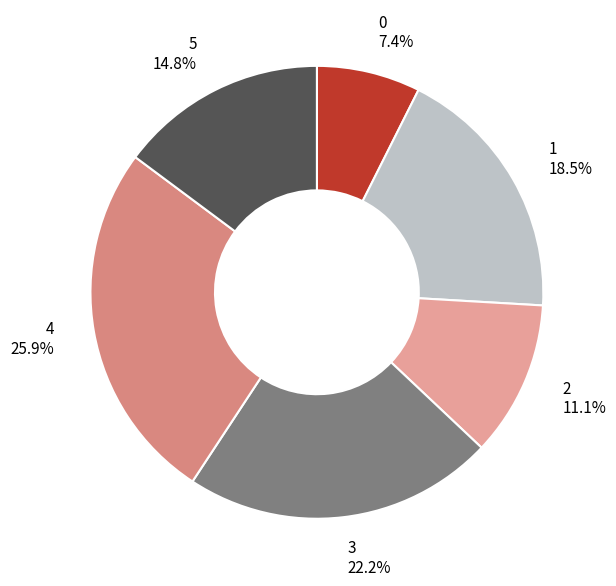

Rank the categories by value from highest to lowest.

4, 3, 1, 5, 2, 0